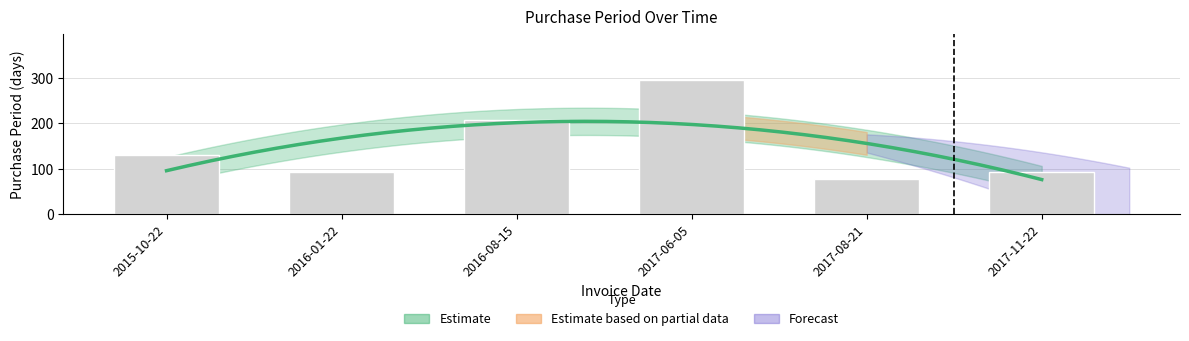

Reading right to left, transcribe all the data shown in this chart.

93	77	294	206	92	129